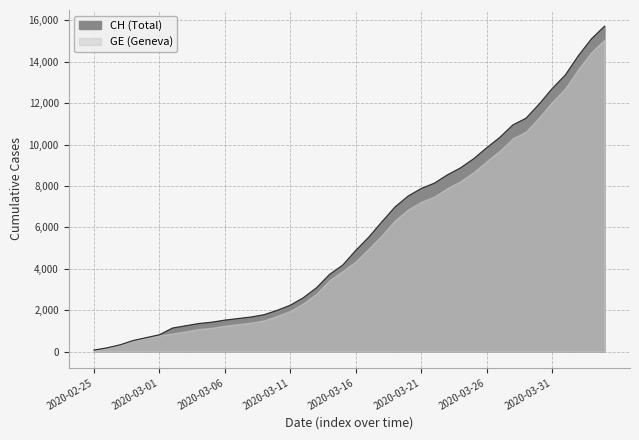

What is the approximate value at 2020-03-03, to the nearest 100?

1200